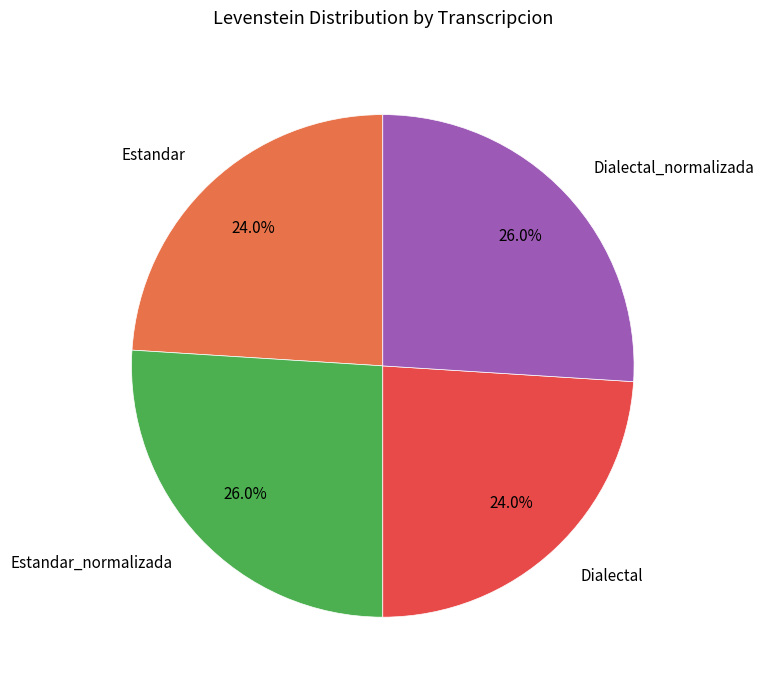

Does Dialectal_normalizada represent more than half of the total?

No